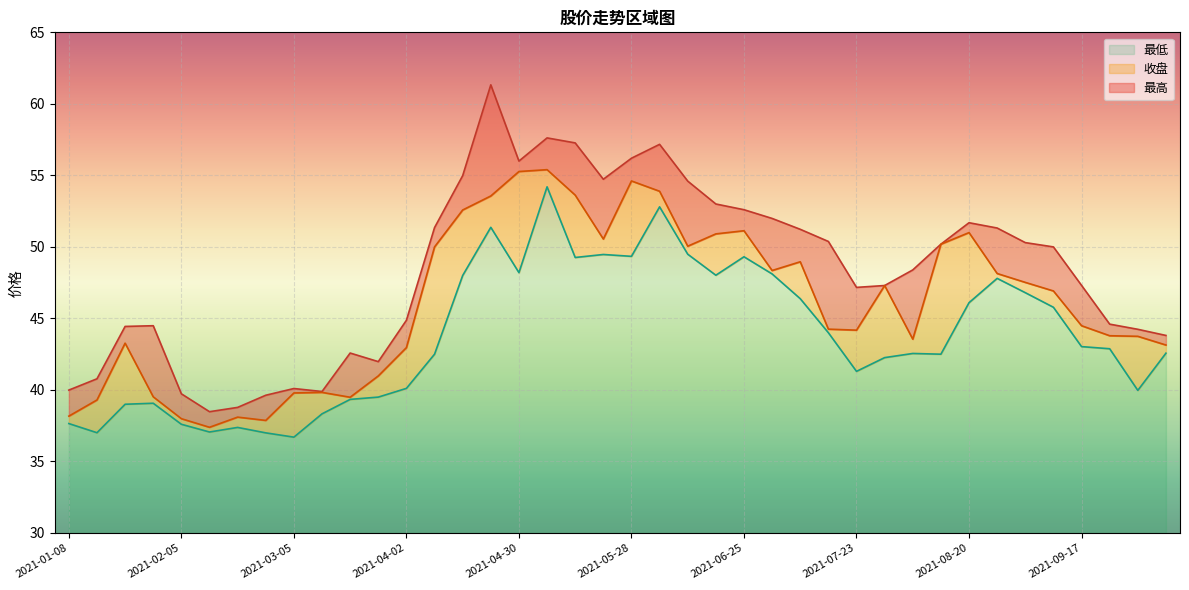

The 收盘 series shows 52.6 at 2021-04-16. True or false?

True